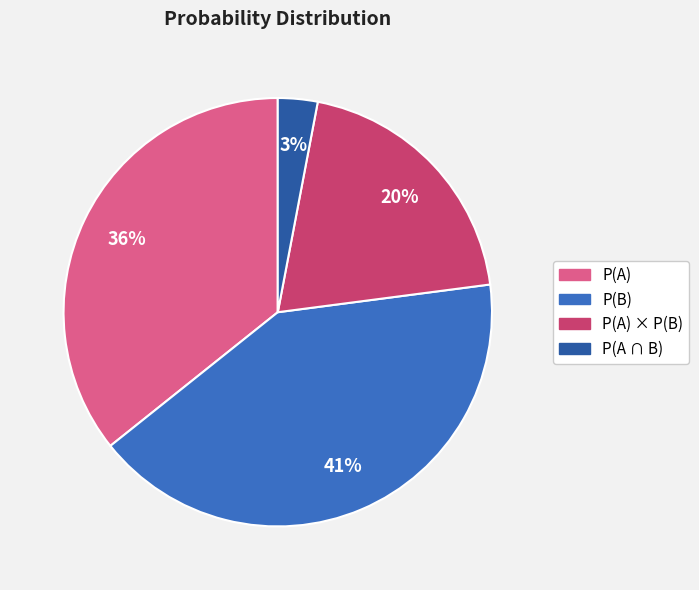

To the nearest percent, what is the difference between the largest and smallest slice percentages?

38%